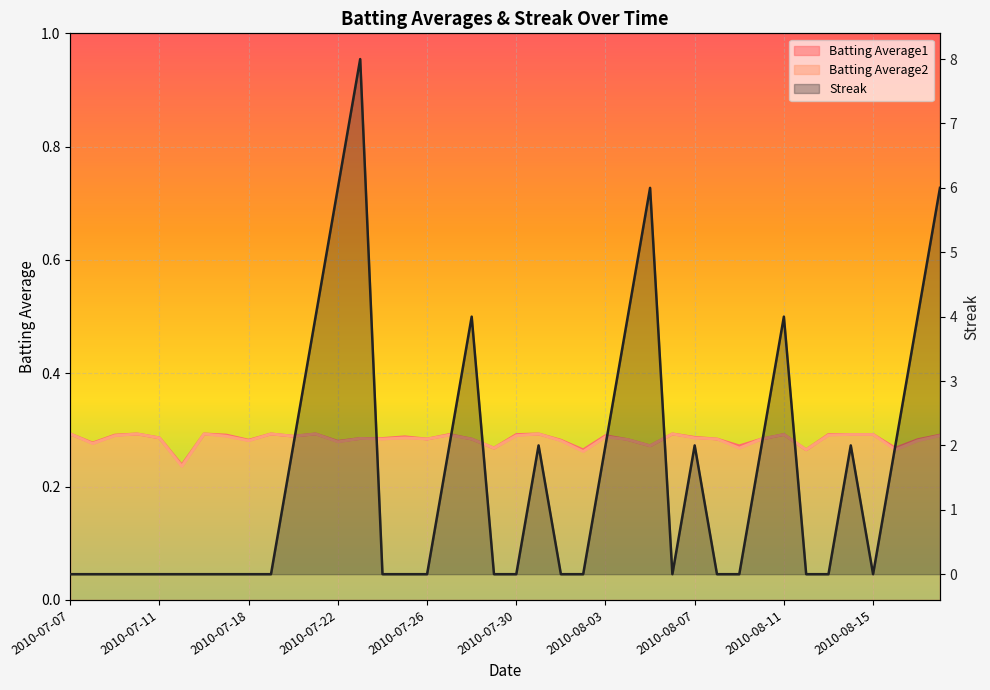

What is the spread (max minus min) of values at 2010-07-26?

0.3